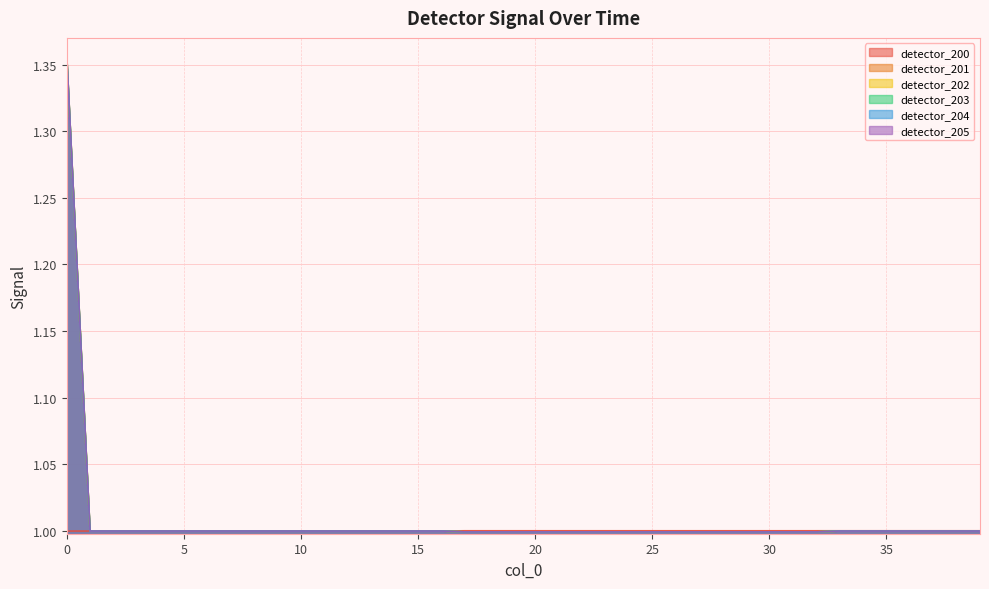

What are all the series names shown in the legend?

detector_200, detector_201, detector_202, detector_203, detector_204, detector_205